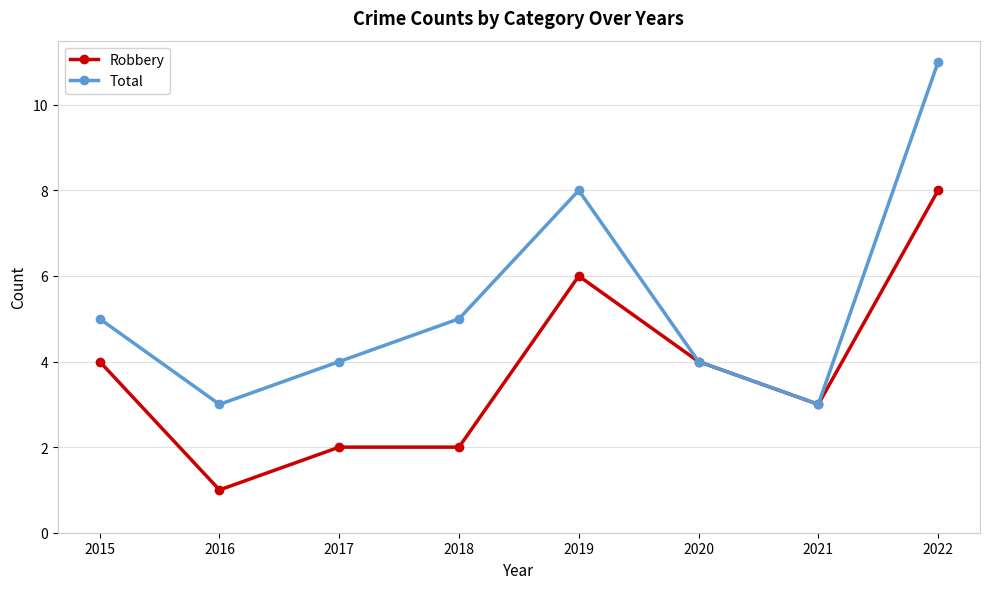

Where is Total nearest to the value 7?

2019